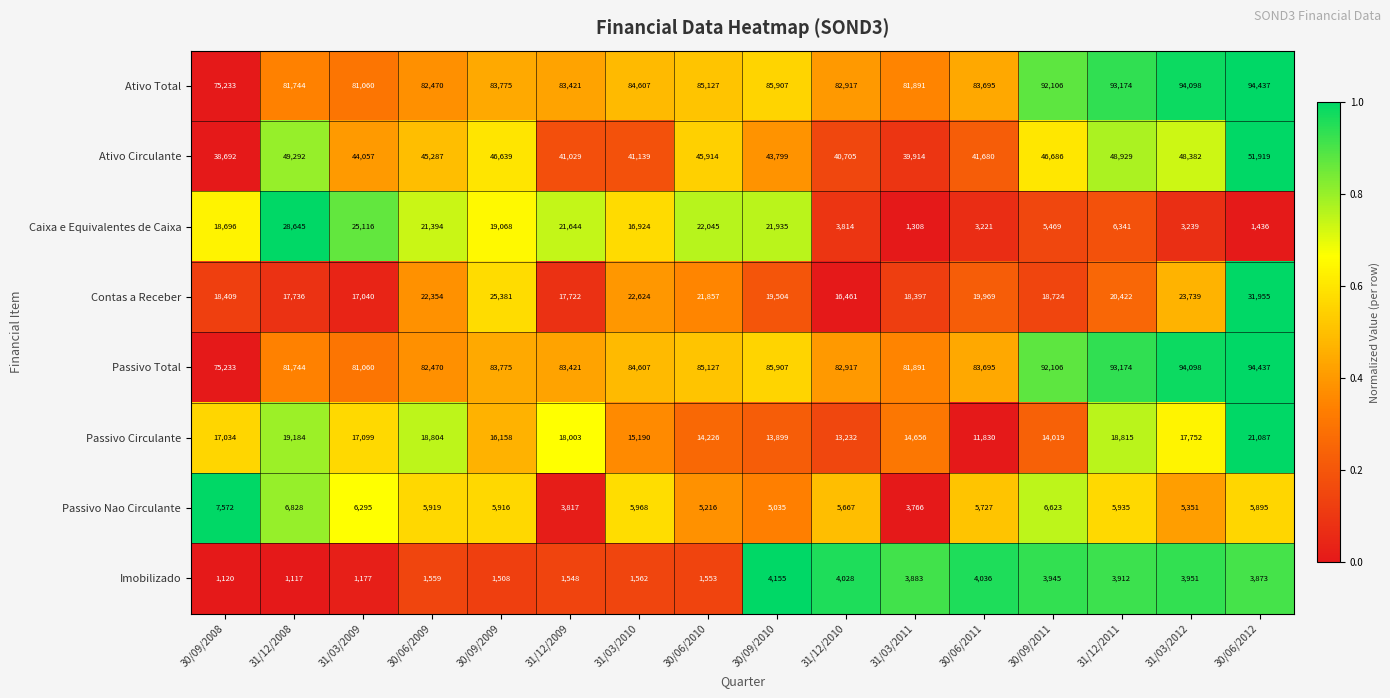

What is the average value of the Passivo Circulante series?

16312